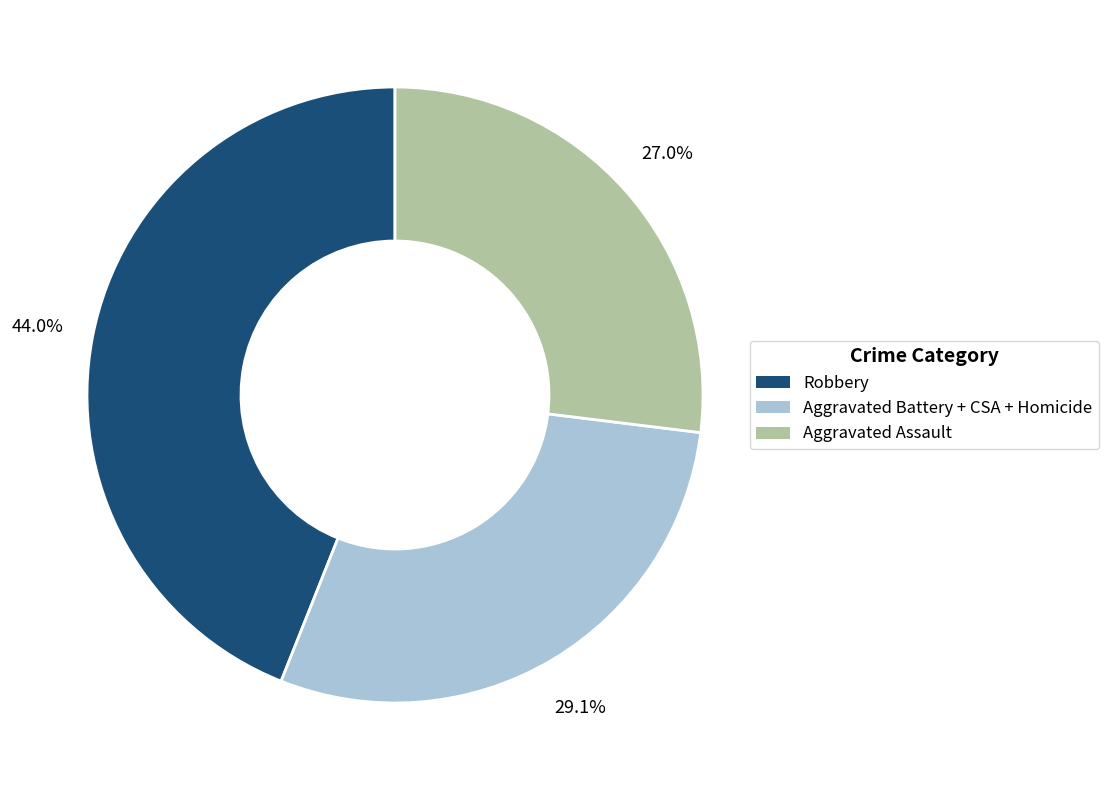

Approximately how many times larger is the value at Aggravated Battery + CSA + Homicide compared to Aggravated Assault?

1.1